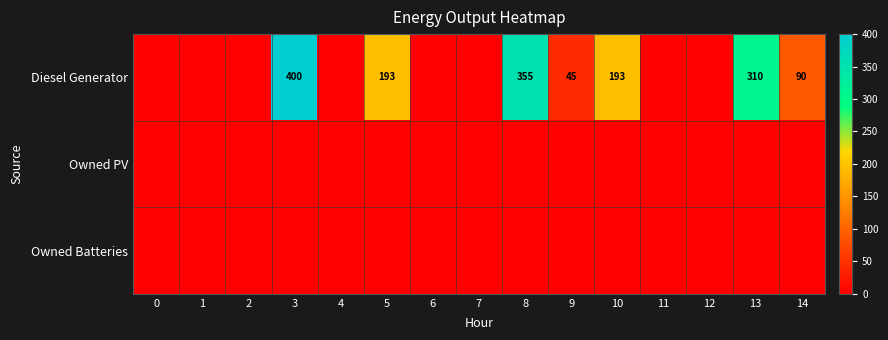

Is it true that Diesel Generator equals 45 at 9?

True